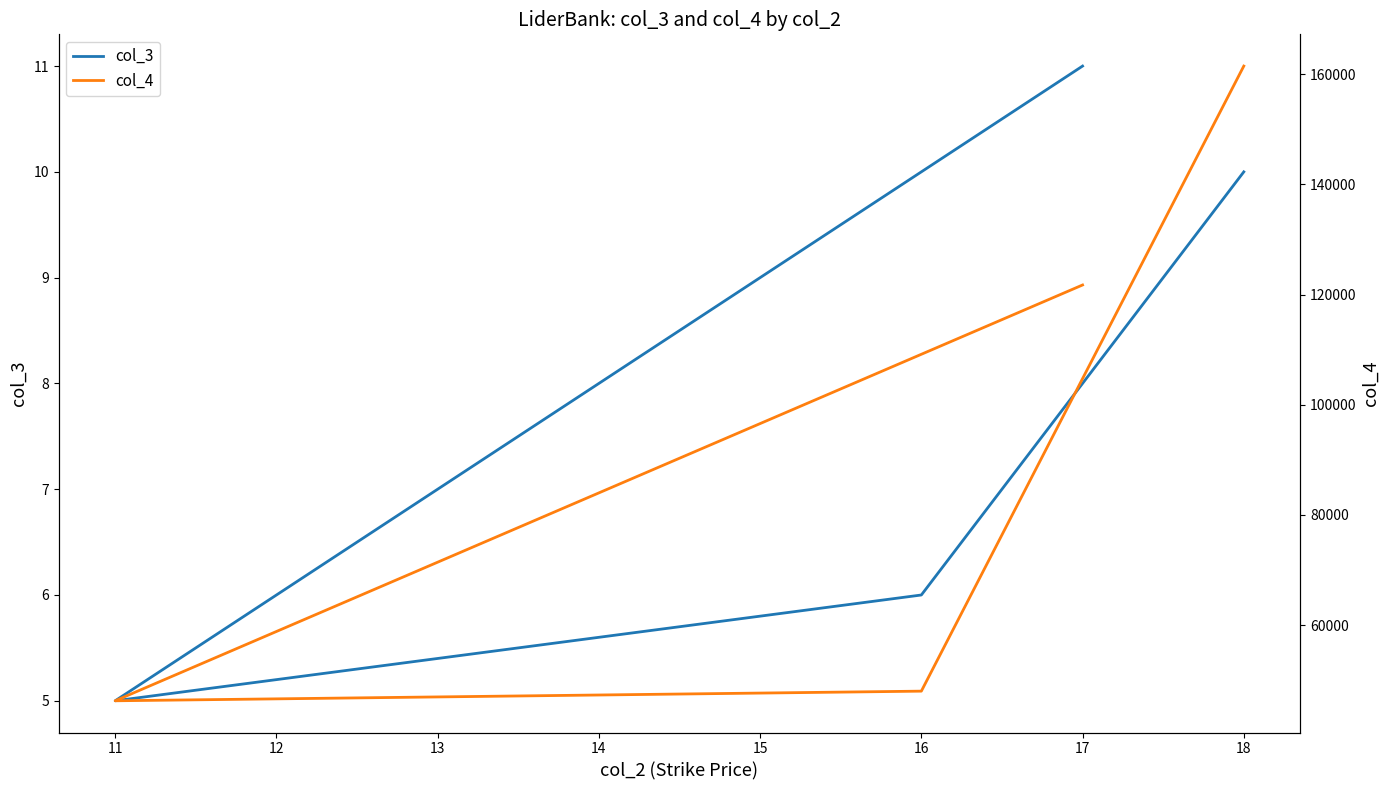

What are all the series names shown in the legend?

col_3, col_4